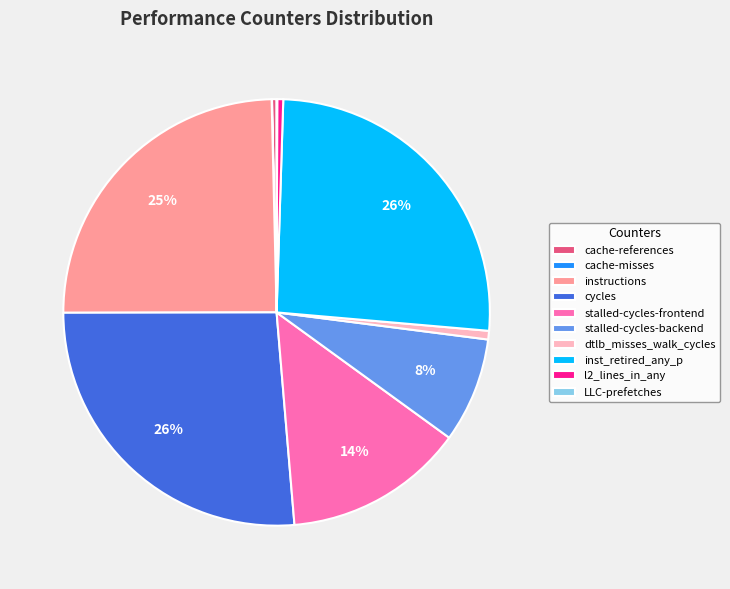

To the nearest percent, what percentage of the pie is stalled-cycles-frontend?

14%